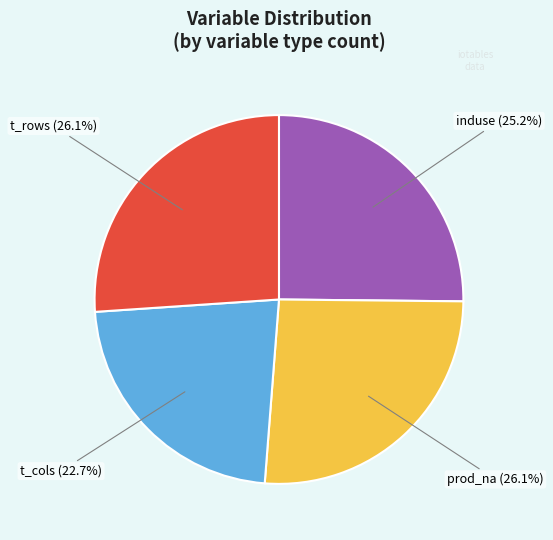

Approximately how many times larger is the value at induse (25.2%) compared to prod_na (26.1%)?

1.0